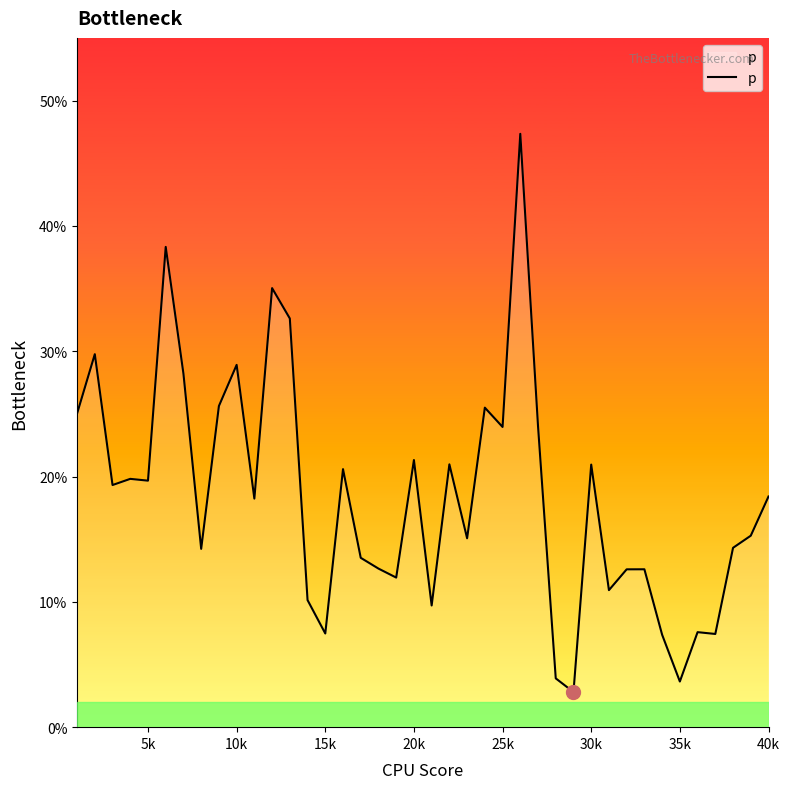

Does the chart have visible grid lines?

No